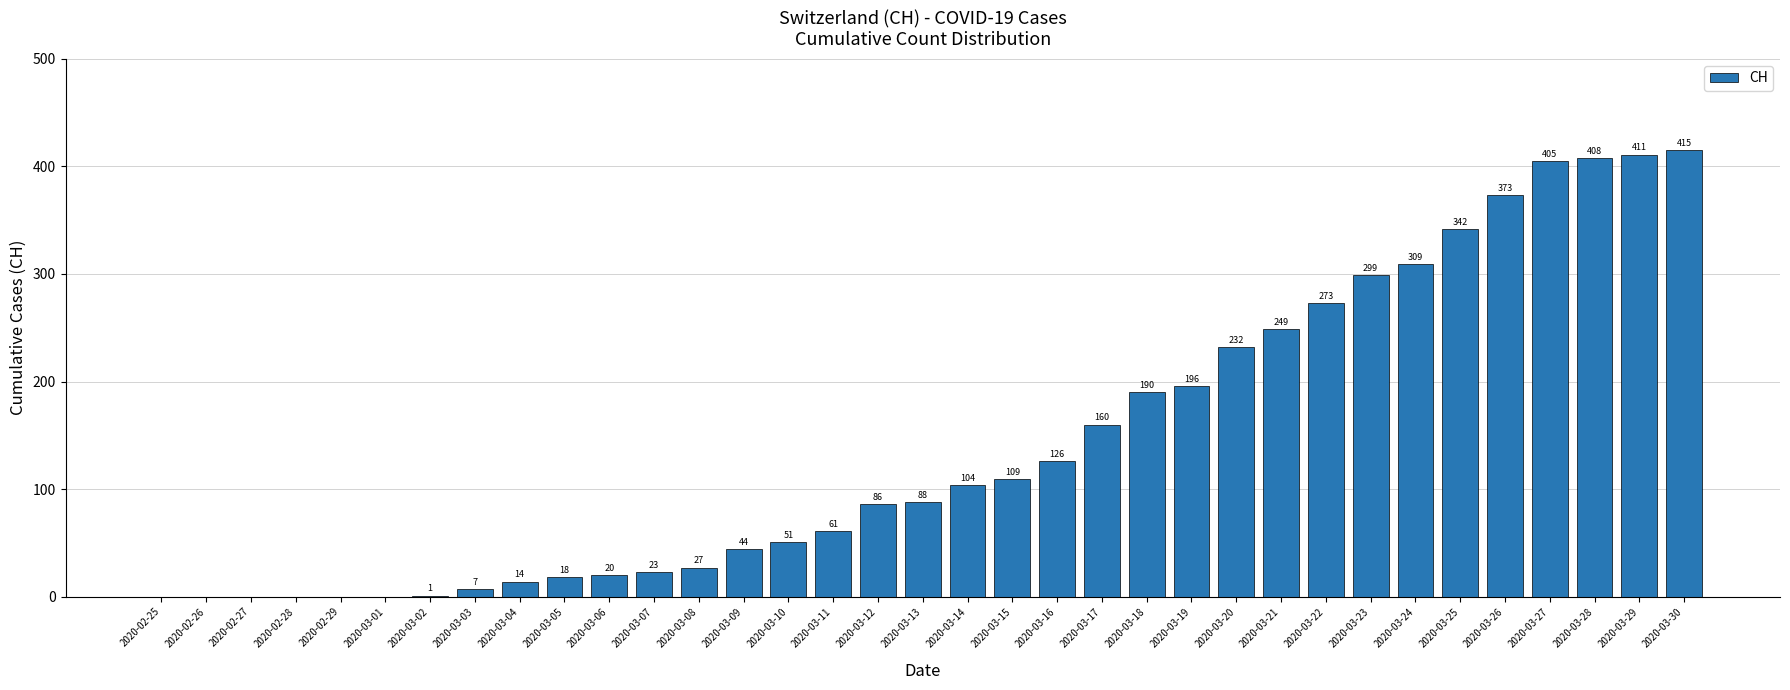

Which has a higher value, 2020-03-24 or 2020-02-29?

2020-03-24